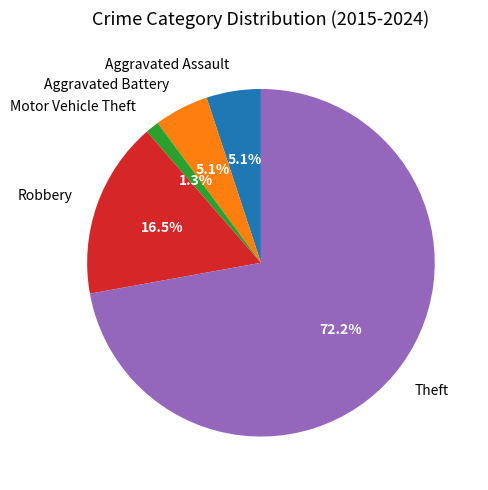

To the nearest percent, what portion does Aggravated Battery represent?

5%